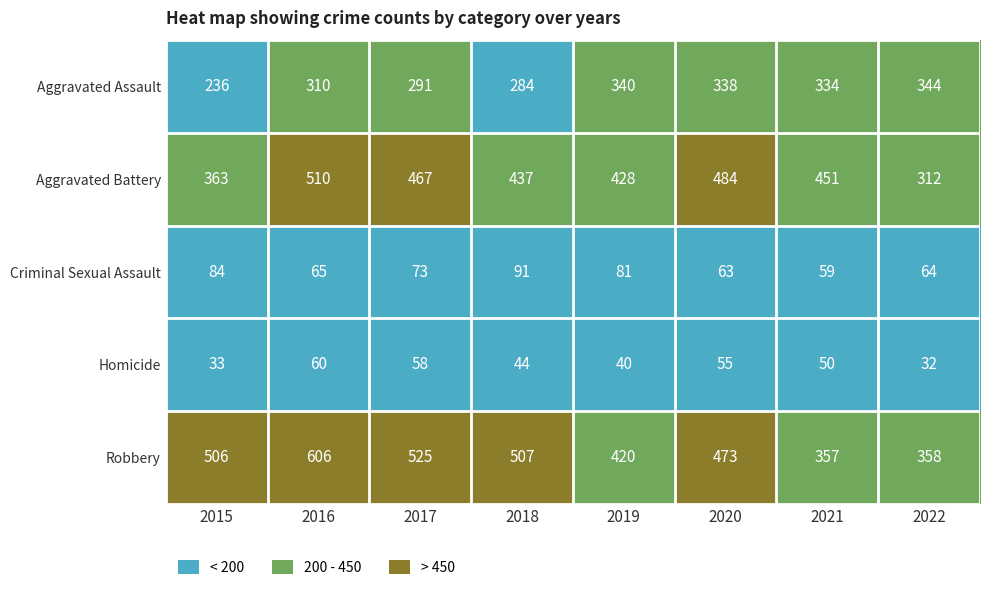

List the series in order of their peak value, lowest first.

Homicide, Criminal Sexual Assault, Aggravated Assault, Aggravated Battery, Robbery